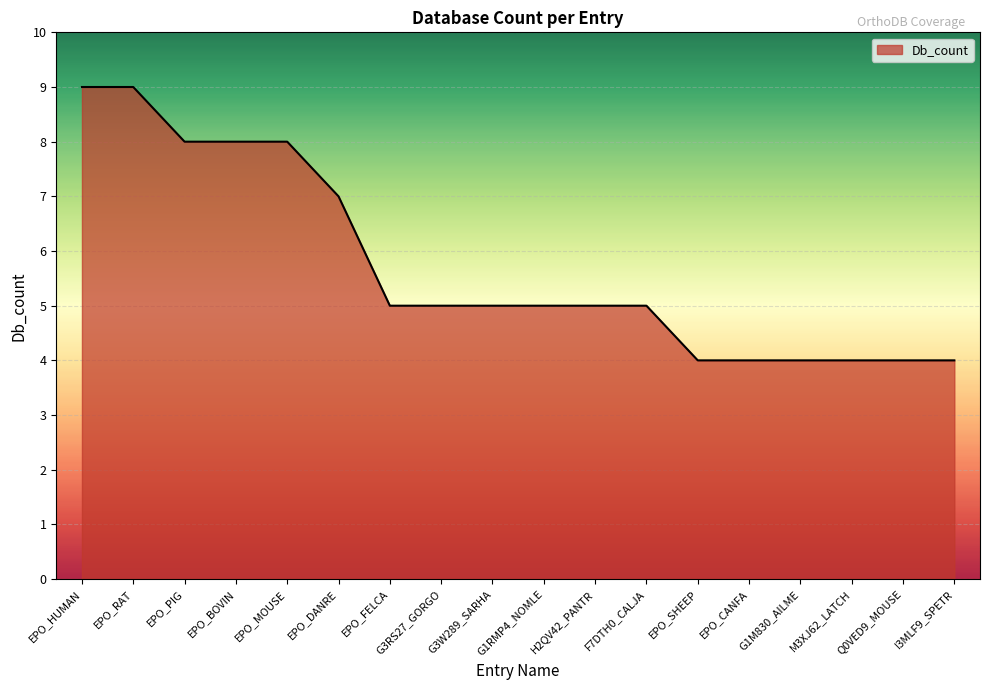

What position from the right is EPO_DANRE?

13